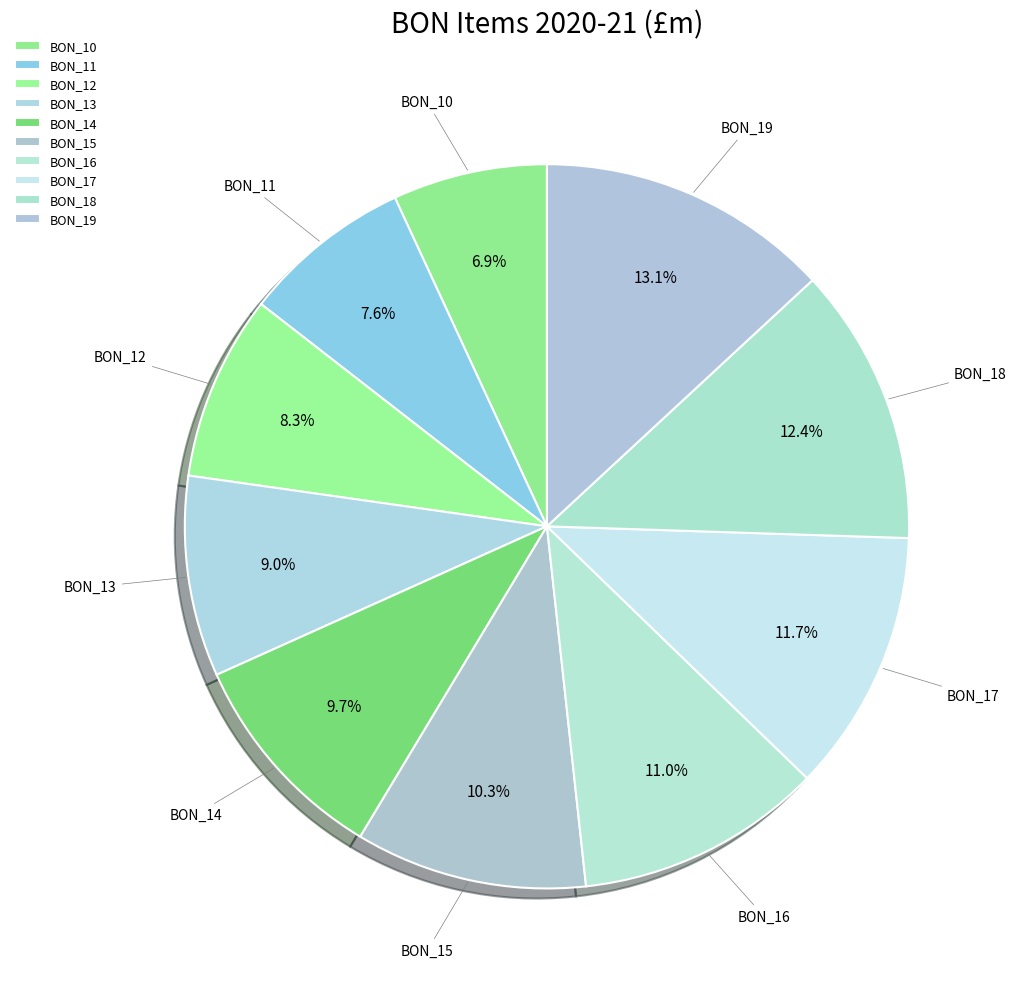

How many segments does this pie chart have?

10